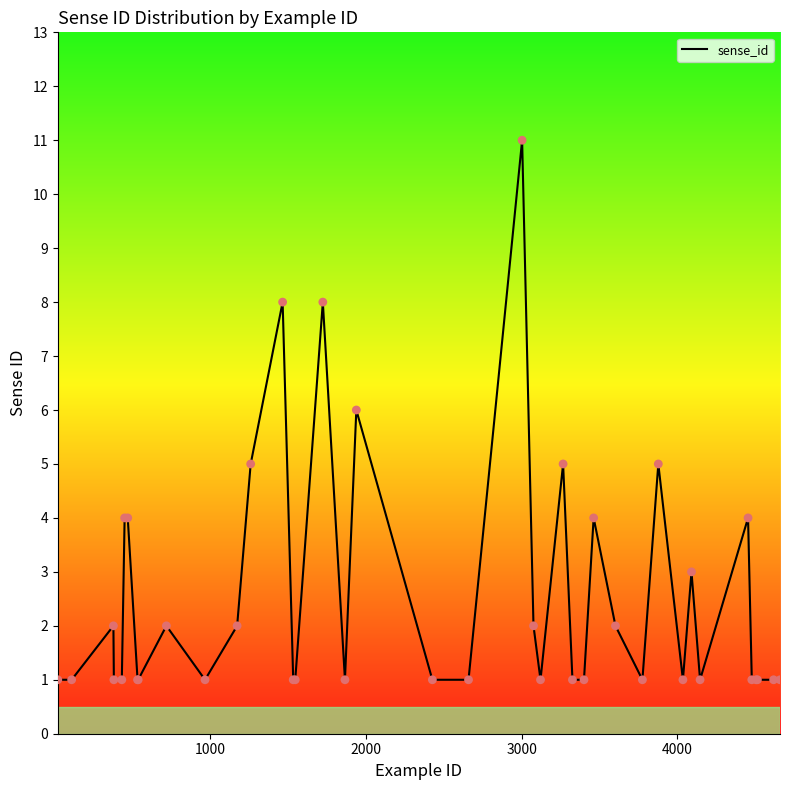

What is the maximum value shown in the chart?

11